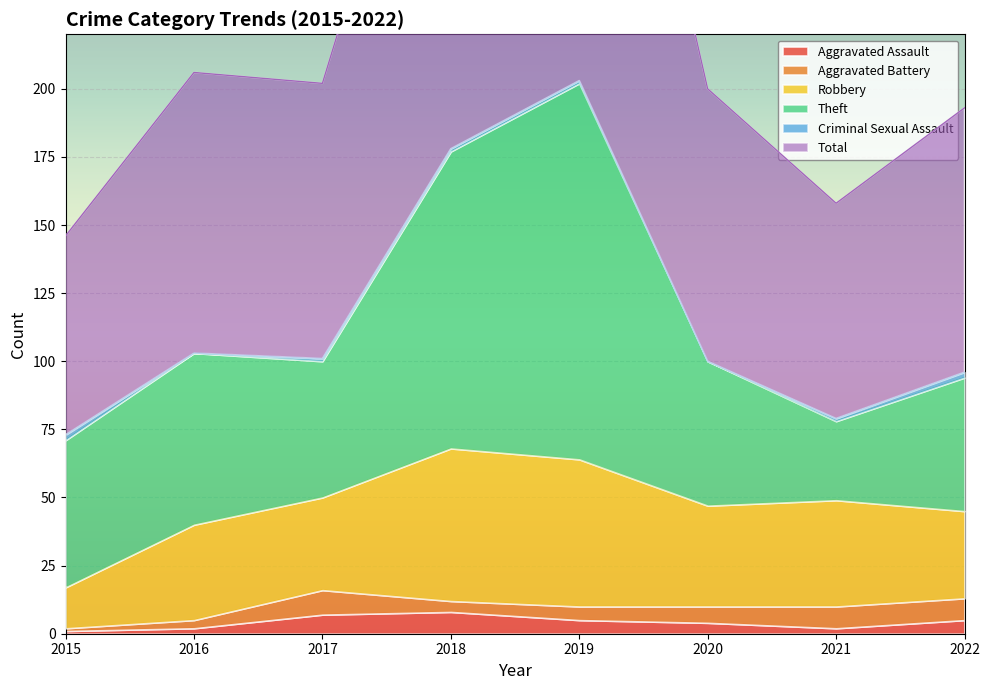

At how many categories does at least one series exceed 14?

8